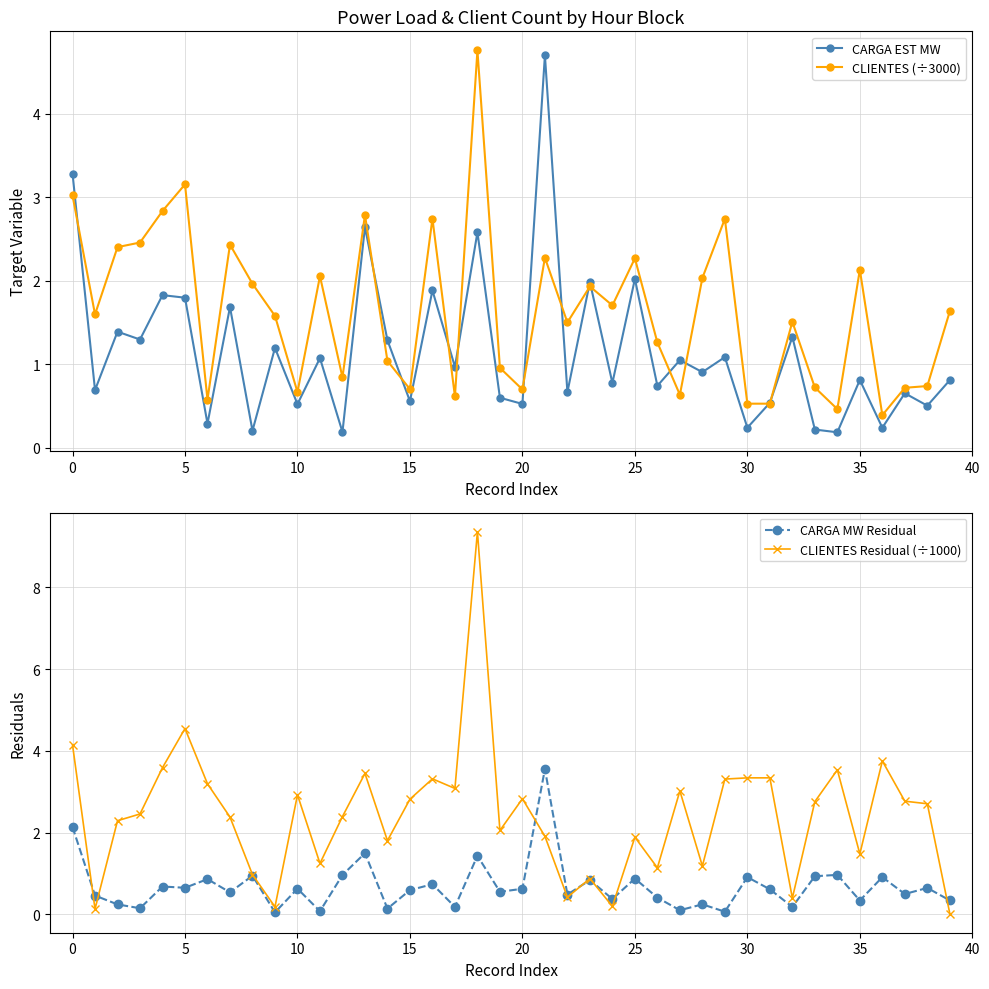

Rank the series by their average value, from lowest to highest.

CARGA MW Residual, CARGA EST MW, CLIENTES (÷3000), CLIENTES Residual (÷1000)